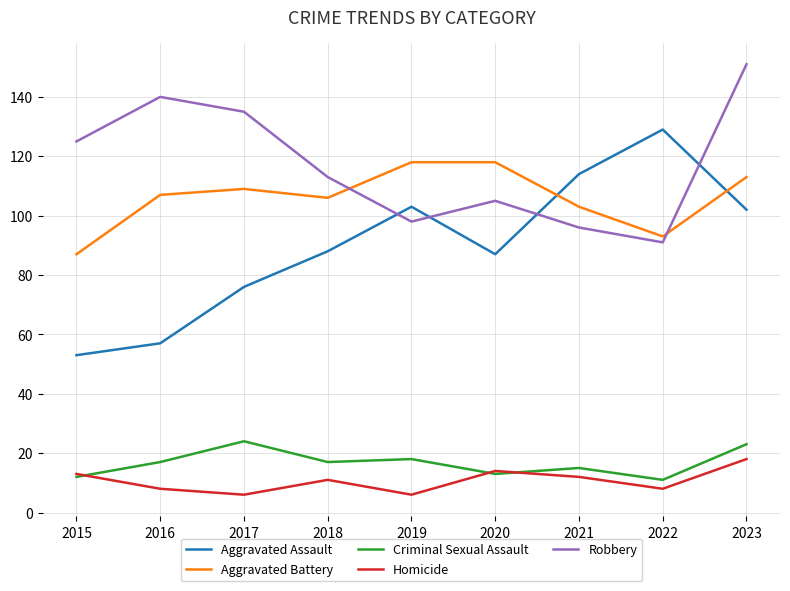

Rank the series at 2017 from lowest to highest value.

Homicide, Criminal Sexual Assault, Aggravated Assault, Aggravated Battery, Robbery